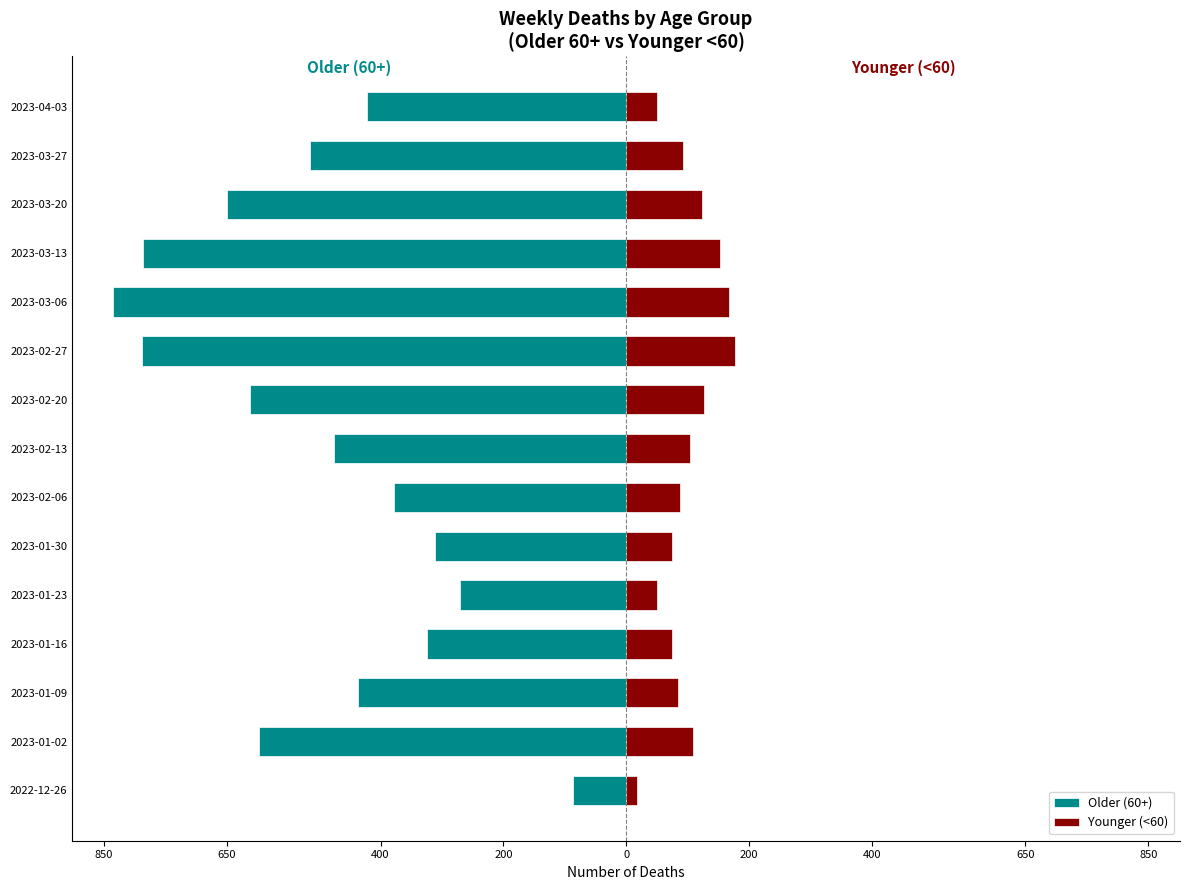

How many distinct data groups are displayed?

2